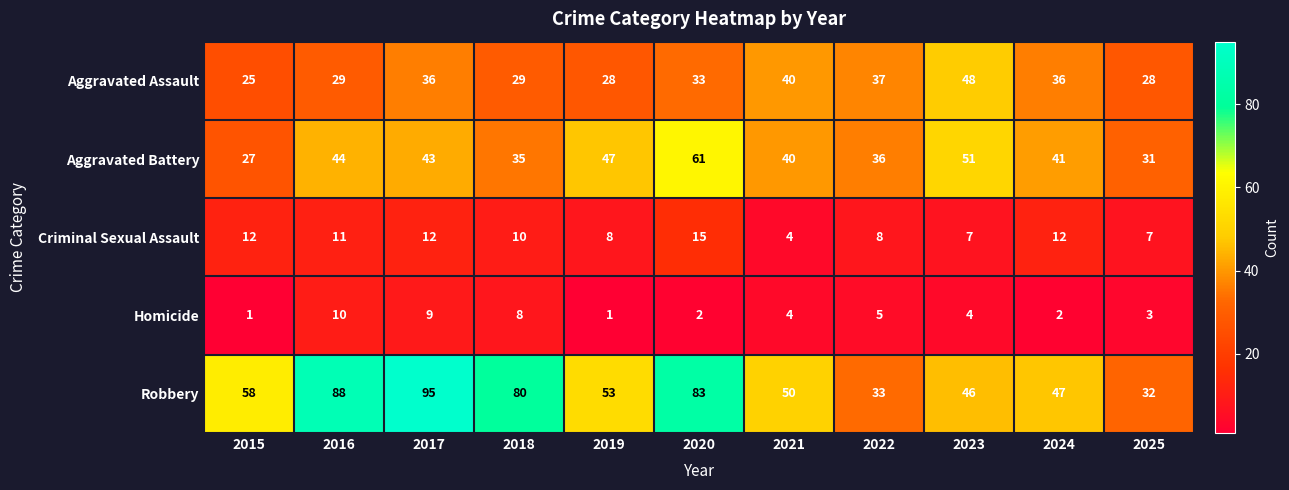

At which category is the sum across all series the highest?

2017